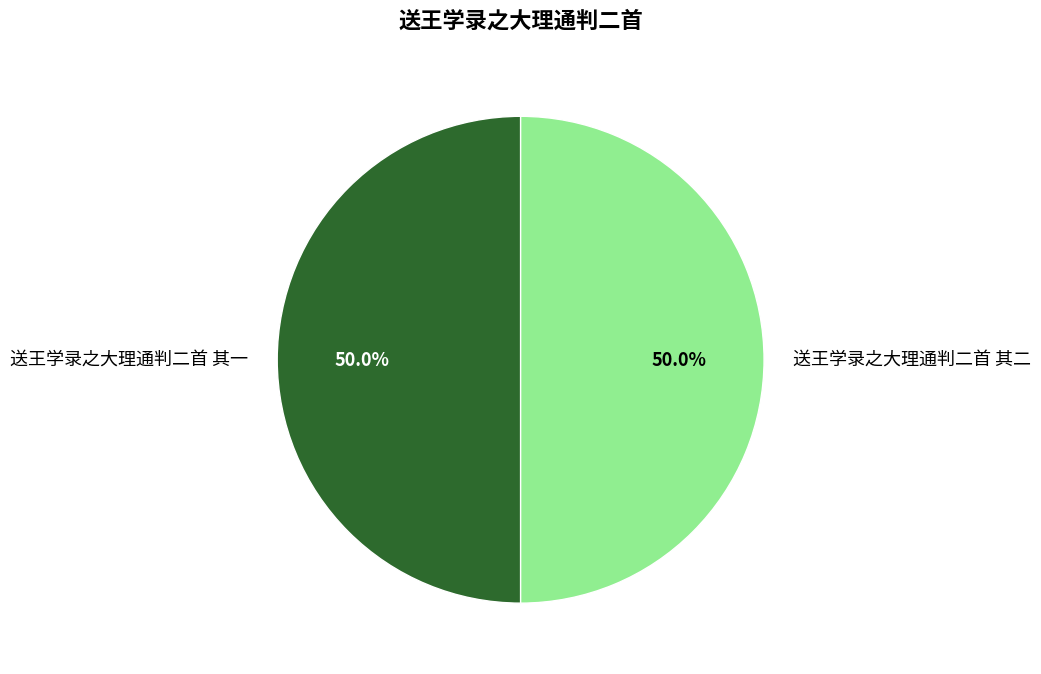

Approximately how many times larger is the value at 送王学录之大理通判二首 其二 compared to 送王学录之大理通判二首 其一?

1.0